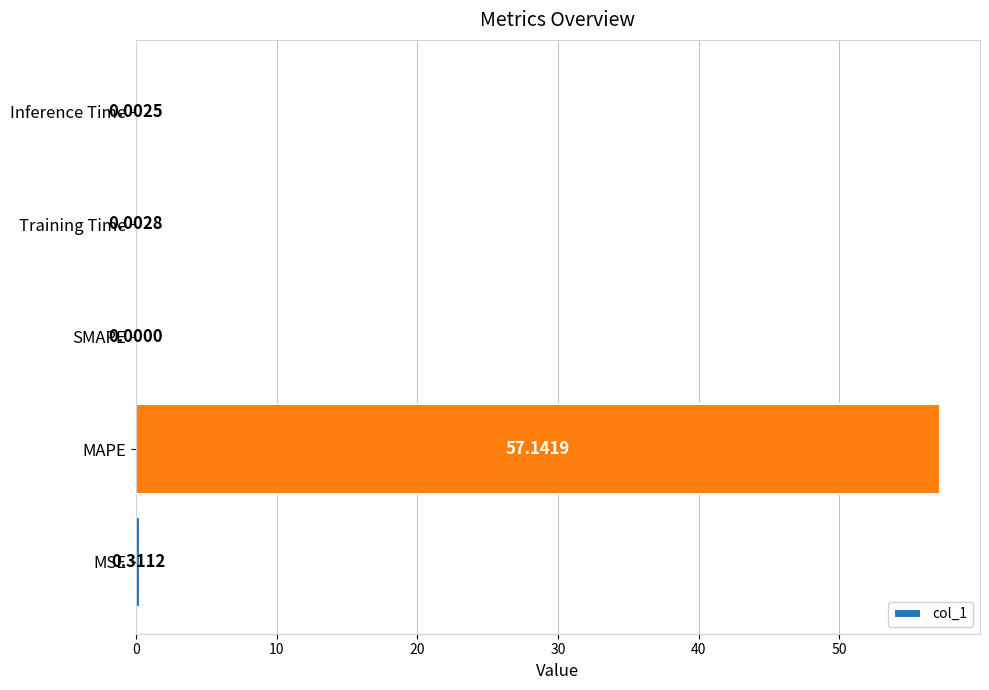

What is the sum of all values?

57.5